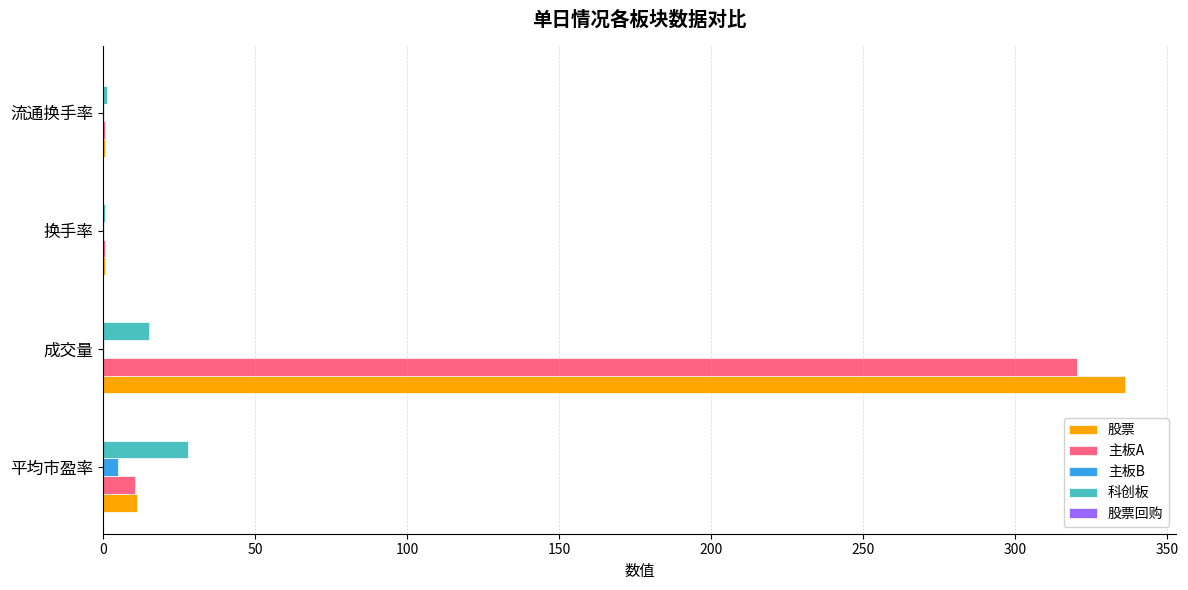

Which series changed the most between 成交量 and 换手率?

股票